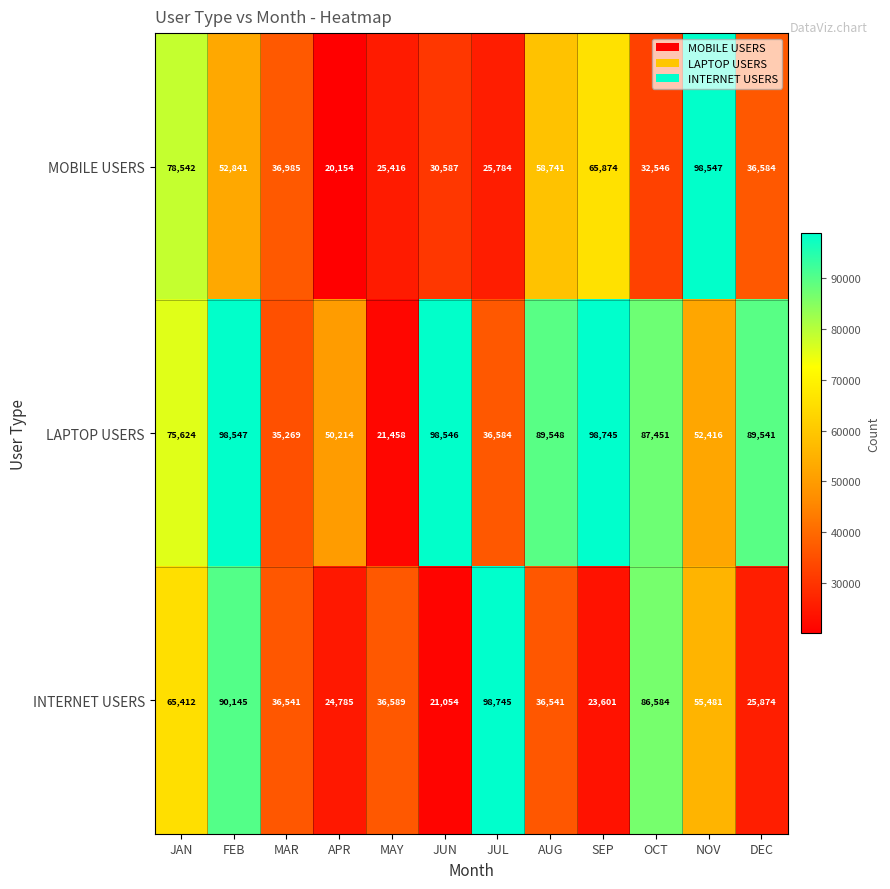

What is the highest value of the LAPTOP USERS series?

98745